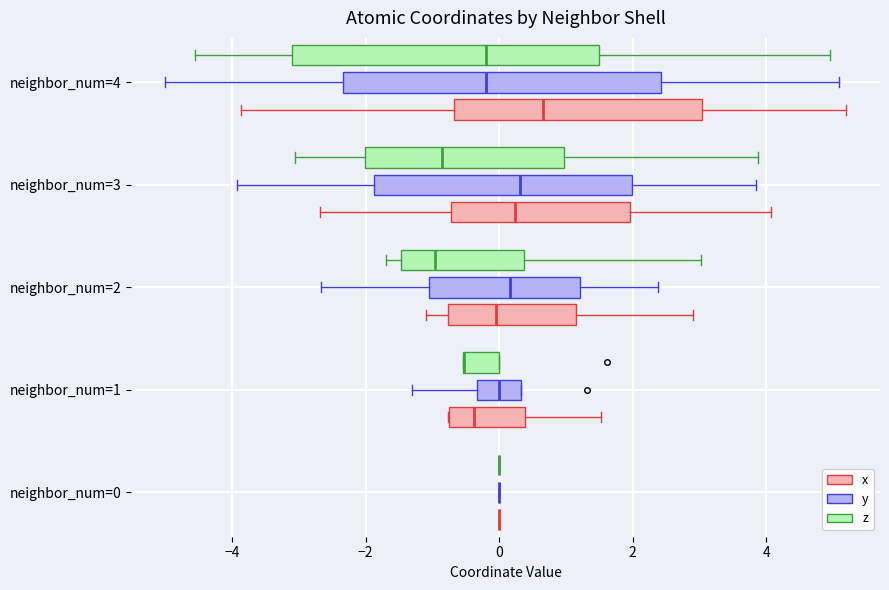

Reading bottom to top, transcribe this box plot: for each box, give where its median line is, the range the box spans, and where its two whiskers end, as read against the x-axis. The values are not printed on the chart, so give them approximately, as read against the axis.

neighbor_num=0 (x): box collapsed to a line at 0.0, whiskers 0.0 to 0.0
neighbor_num=0 (y): box collapsed to a line at 0.0, whiskers 0.0 to 0.0
neighbor_num=0 (z): box collapsed to a line at 0.0, whiskers 0.0 to 0.0
neighbor_num=1 (x): median -0.4, box -0.8 to 0.4, whiskers -0.8 to 1.6
neighbor_num=1 (y): median 0.0, box -0.4 to 0.4, whiskers -1.4 to 0.4
neighbor_num=1 (z): median -0.6 (drawn on the box's left edge), box -0.6 to 0.0, whiskers -0.6 to 0.0
neighbor_num=2 (x): median 0.0, box -0.8 to 1.2, whiskers -1.0 to 3.0
neighbor_num=2 (y): median 0.2, box -1.0 to 1.2, whiskers -2.6 to 2.4
neighbor_num=2 (z): median -1.0, box -1.4 to 0.4, whiskers -1.6 to 3.0
neighbor_num=3 (x): median 0.2, box -0.8 to 2.0, whiskers -2.6 to 4.0
neighbor_num=3 (y): median 0.4, box -1.8 to 2.0, whiskers -4.0 to 3.8
neighbor_num=3 (z): median -0.8, box -2.0 to 1.0, whiskers -3.0 to 3.8
neighbor_num=4 (x): median 0.6, box -0.6 to 3.0, whiskers -3.8 to 5.2
neighbor_num=4 (y): median -0.2, box -2.4 to 2.4, whiskers -5.0 to 5.0
neighbor_num=4 (z): median -0.2, box -3.0 to 1.6, whiskers -4.6 to 5.0